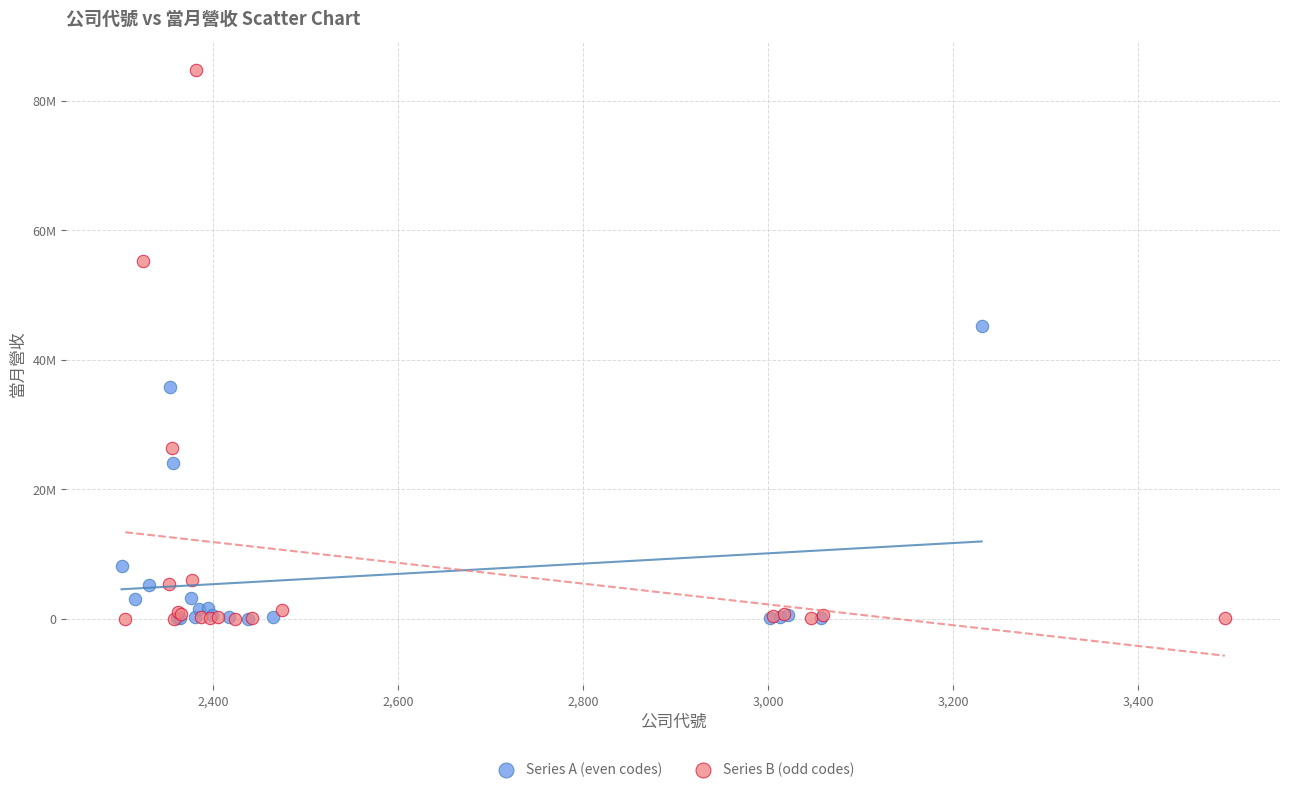

Which series reaches the maximum Y coordinate?

Series B (odd codes)